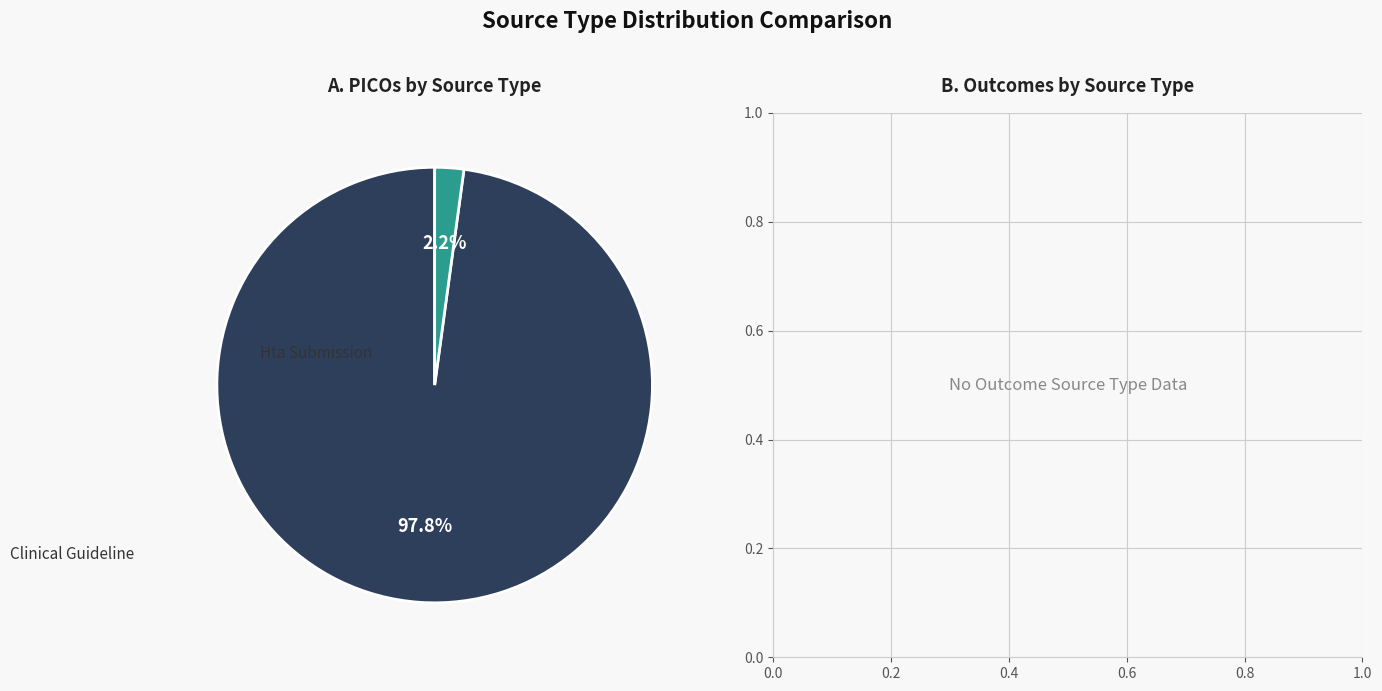

How many slices are in this pie chart?

2